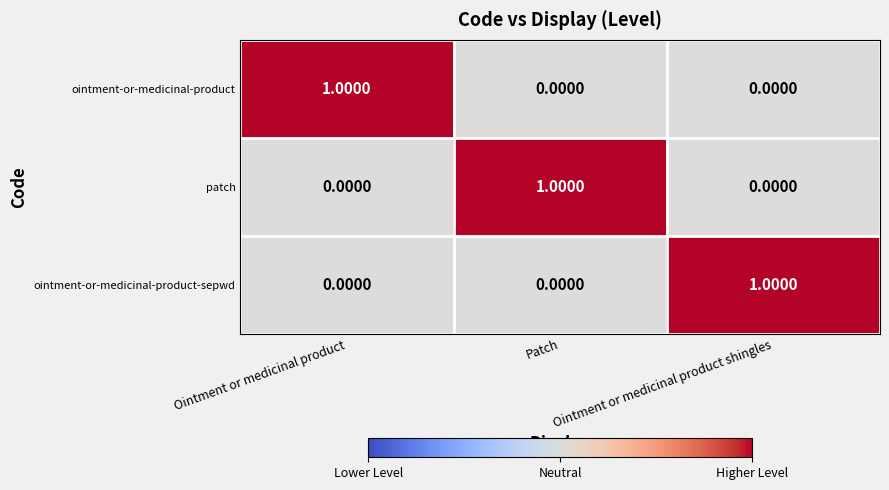

What is the difference between the highest and lowest values at Patch?

1